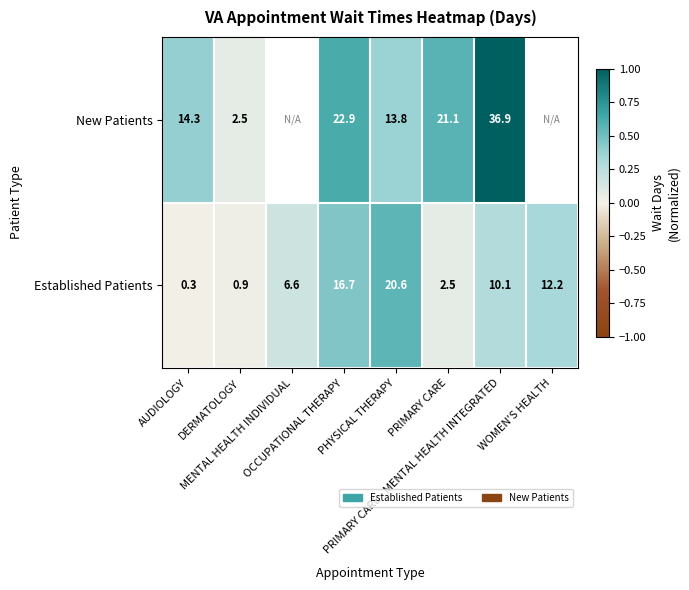

The value of Established Patients at PHYSICAL THERAPY is 0.9. True or false?

False